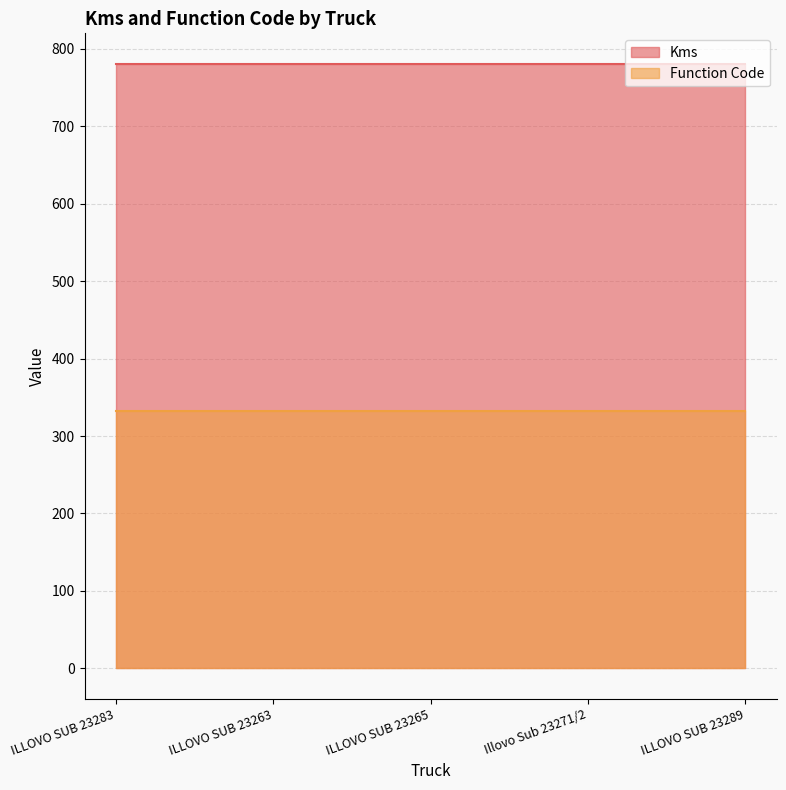

True or false: Kms and Function Code cross at least once.

False